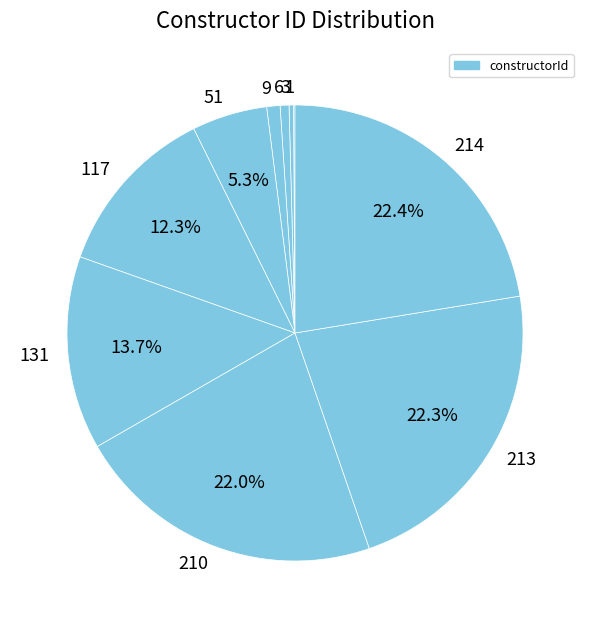

Does any single category account for the majority?

No